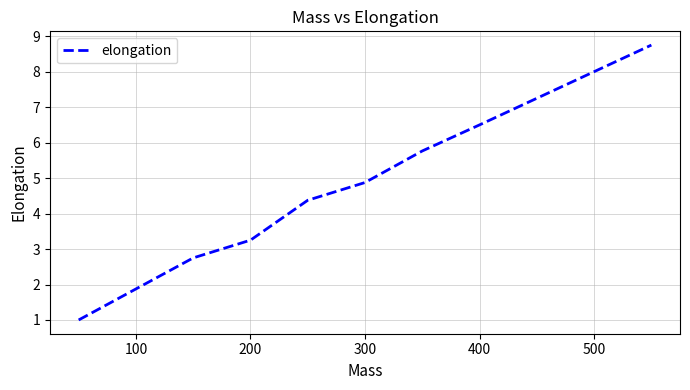

What is the minimum value shown in the chart?

1.0